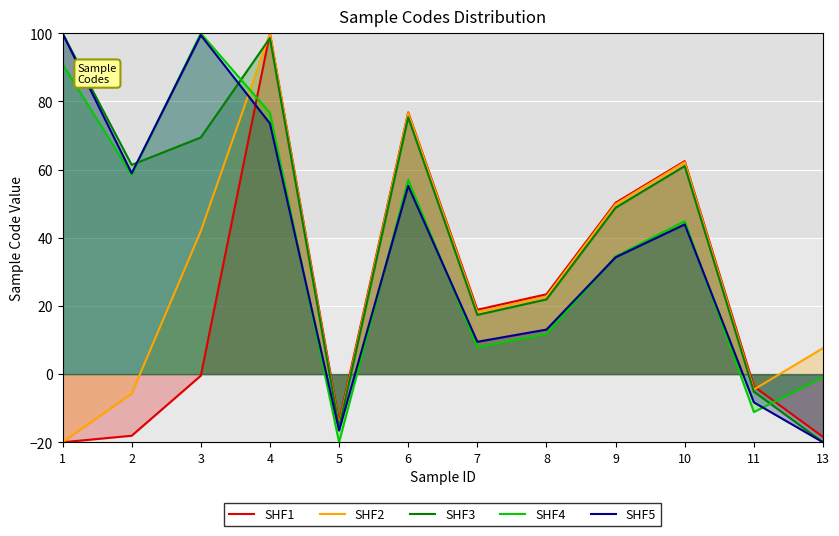

Is it true that SHF4 equals 13.5 at 7?

False